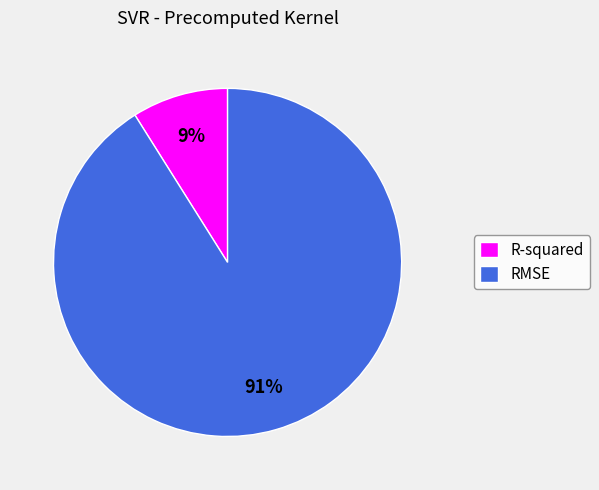

Which has a higher value, RMSE or R-squared?

RMSE